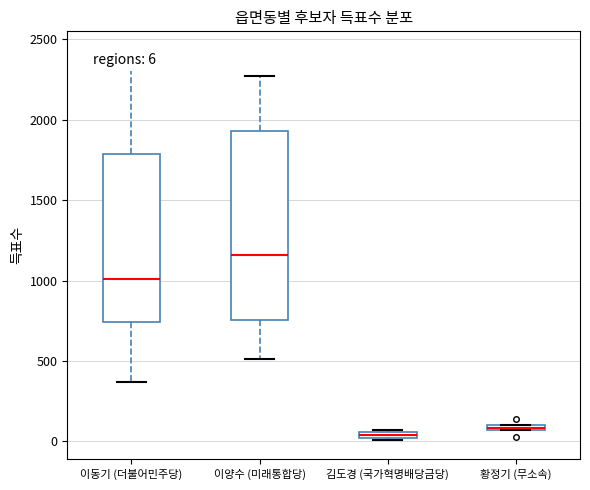

Which box is the tallest, from its lower edge to its upper edge?

이양수 (미래통합당)